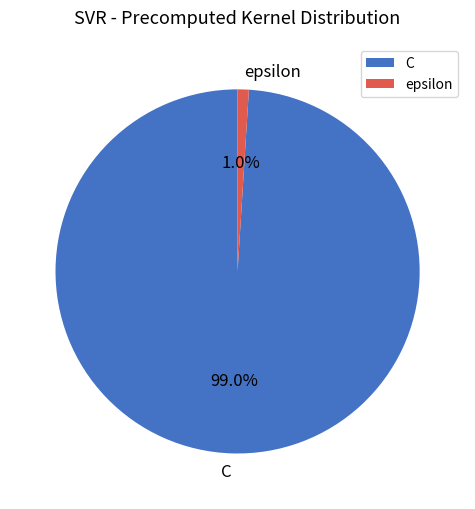

What percentage is NOT represented by C?

1.0%